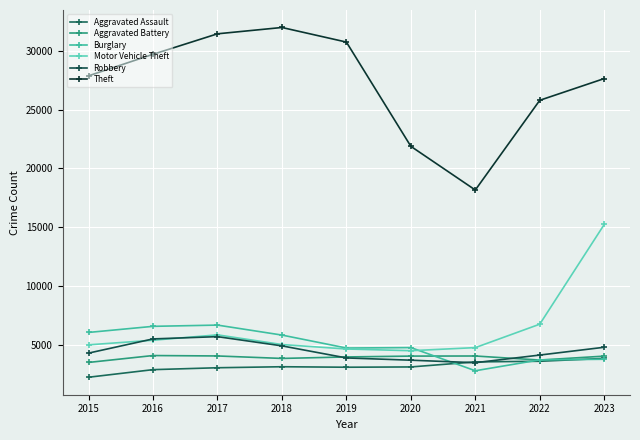

In Theft, how many points are lower than both neighbors (excluding endpoints)?

1